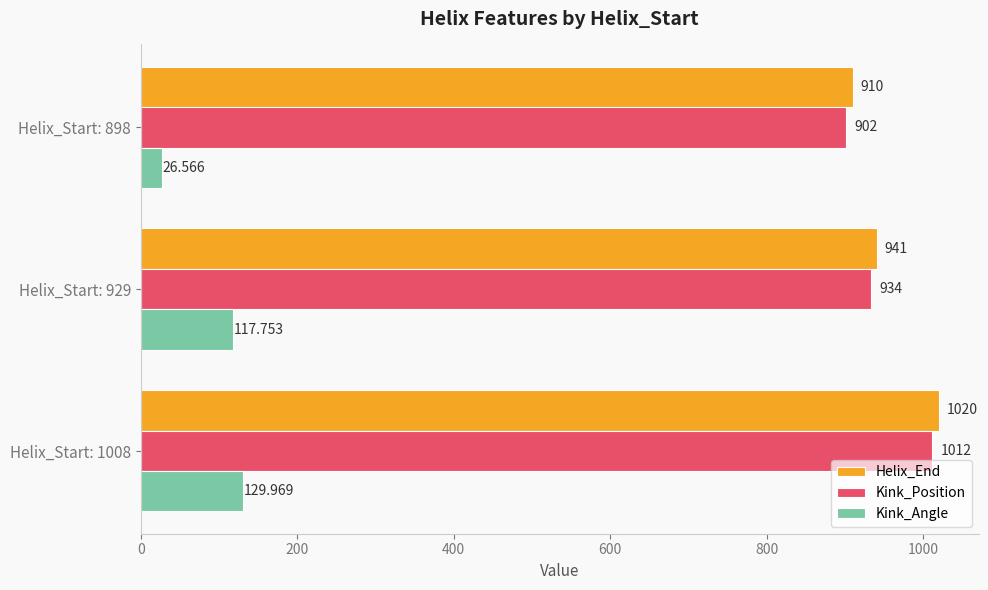

List the series in order of their peak value, highest first.

Helix_End, Kink_Position, Kink_Angle